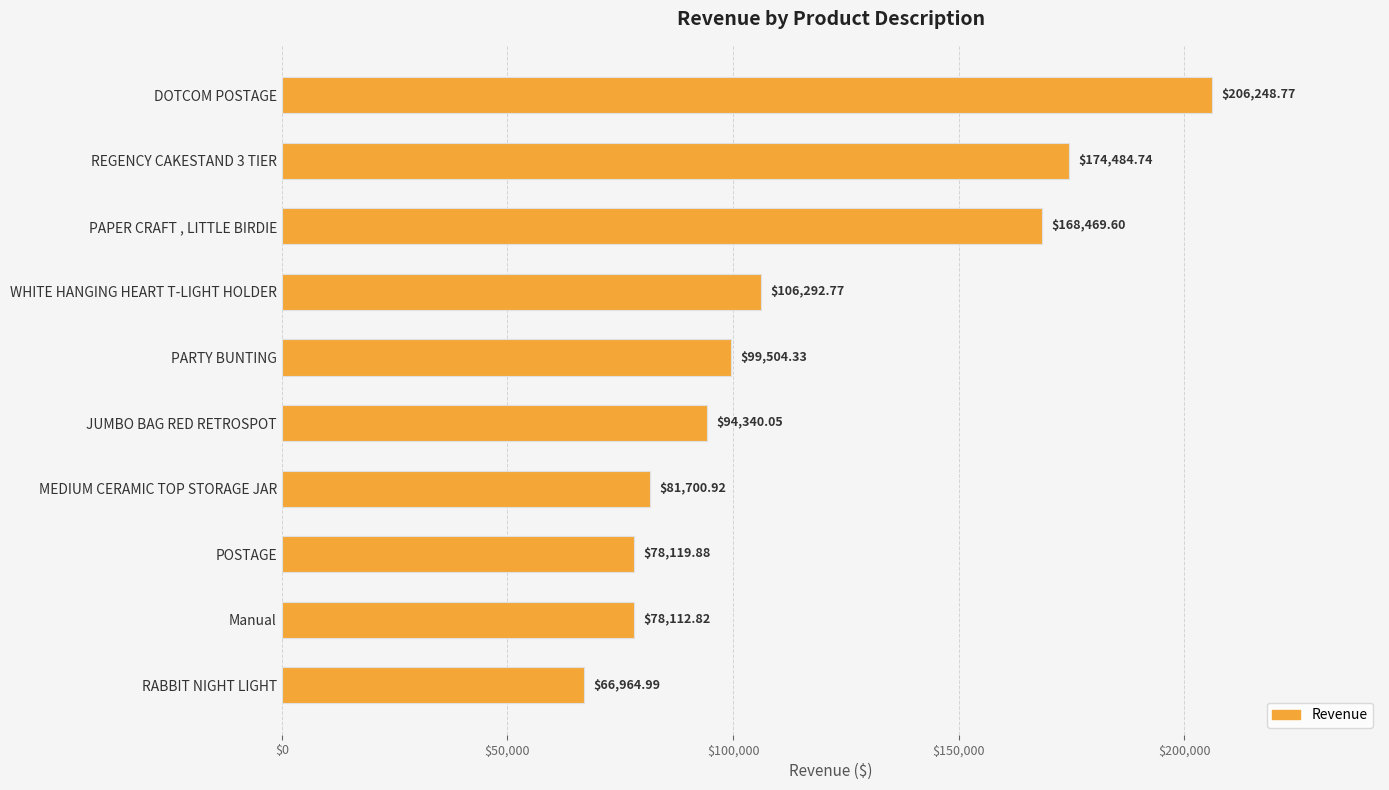

What is the difference between the values at REGENCY CAKESTAND 3 TIER and Manual?

96371.9